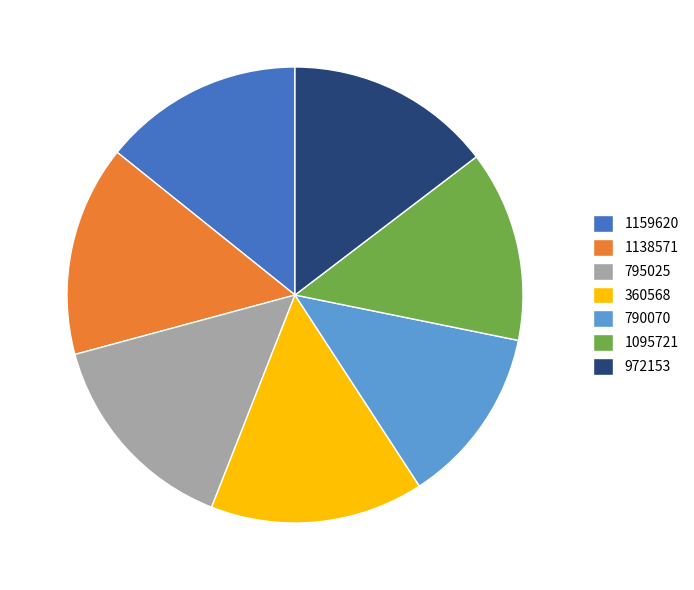

Is it true that 790070 is 13% of the pie?

True